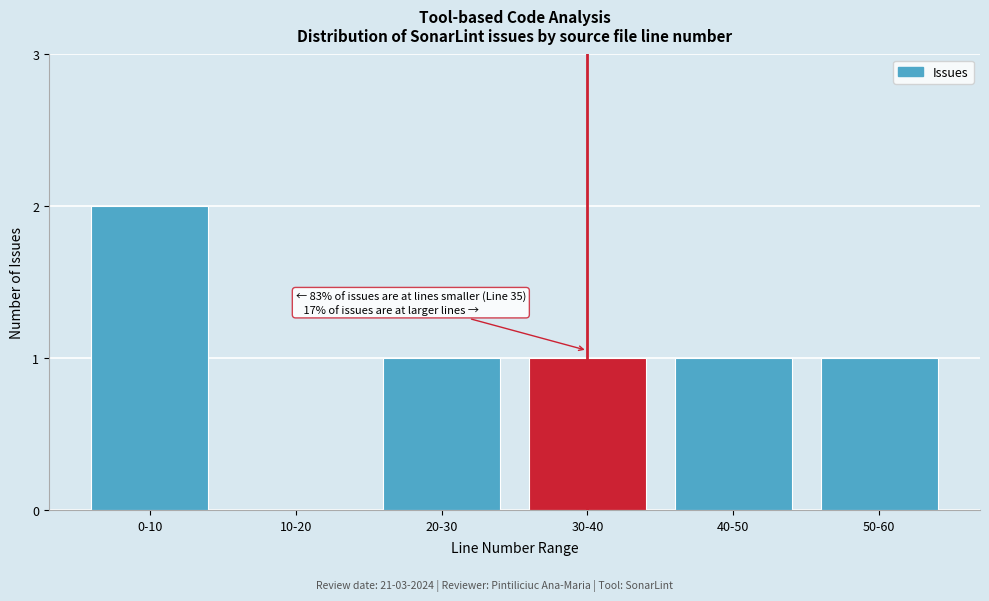

Reading left to right, transcribe all the data shown in this chart.

0-10=2	10-20=0	20-30=1	30-40=1	40-50=1	50-60=1